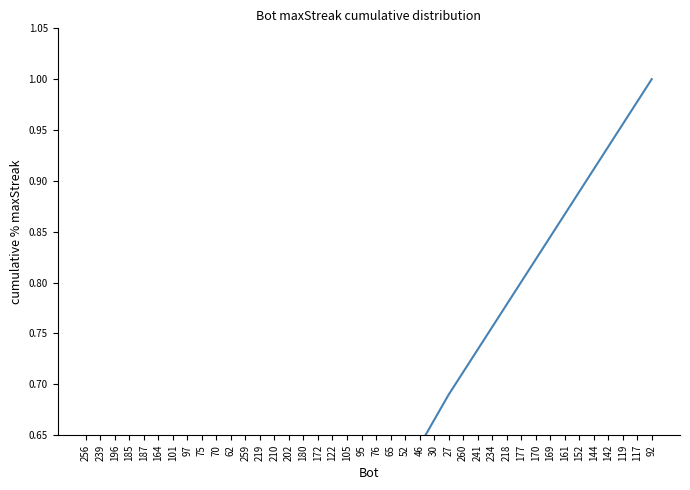

How many categories are shown in the chart?

40